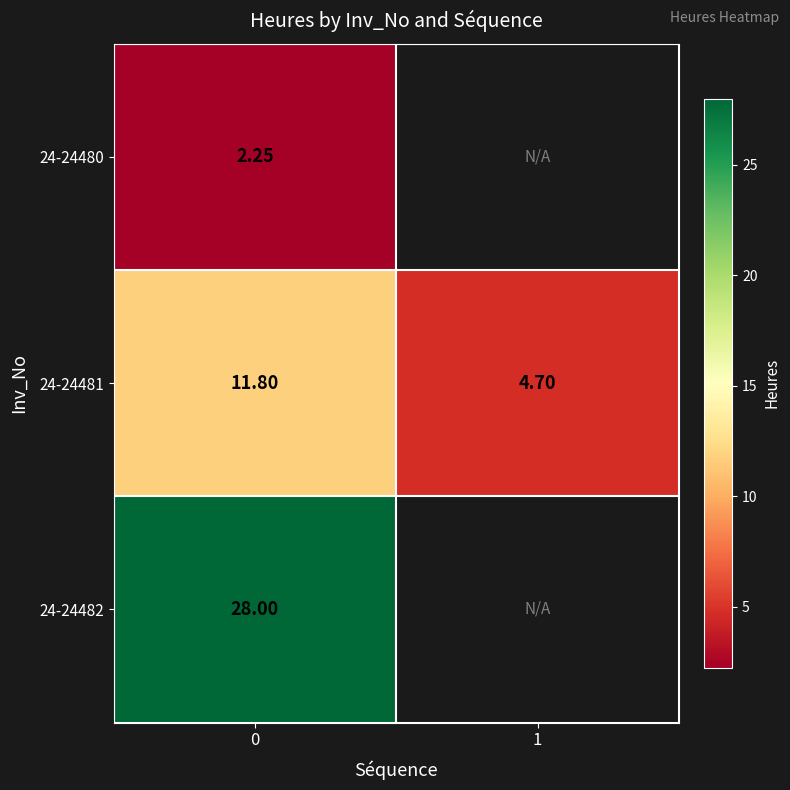

Between 0 and 1, which series saw the biggest shift?

row_1